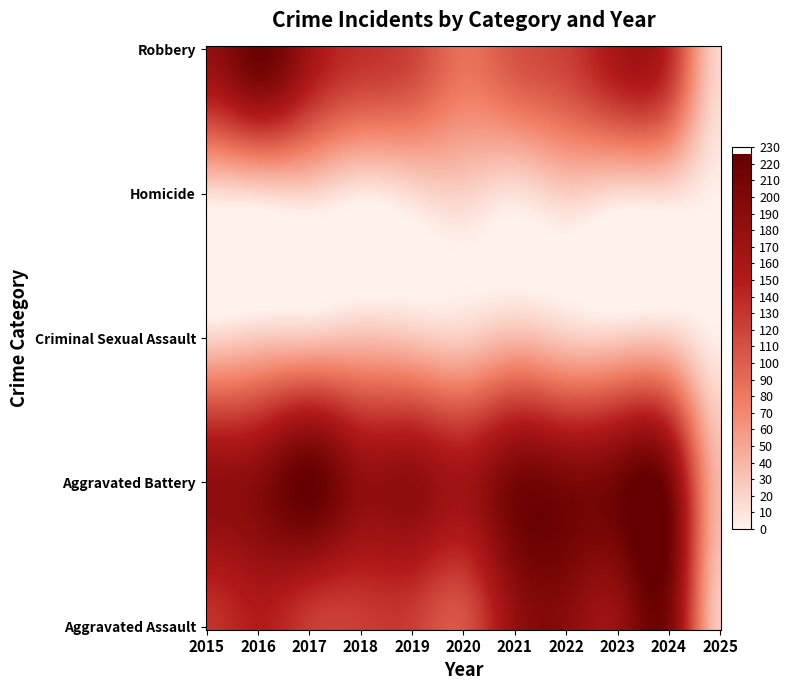

At which category is the sum across all series the highest?

2016